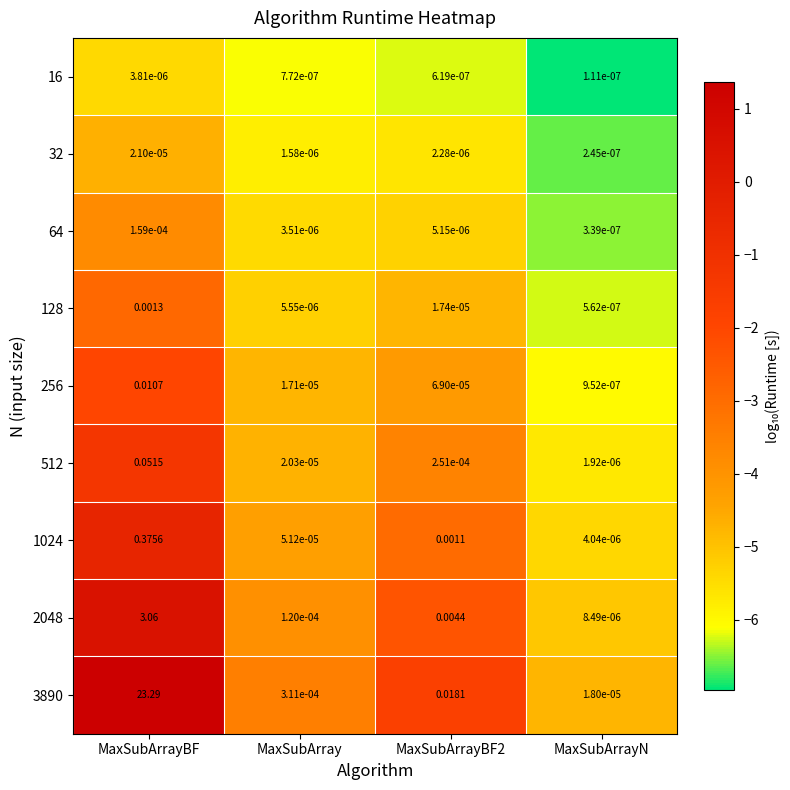

At which category is the sum across all series the highest?

MaxSubArrayBF